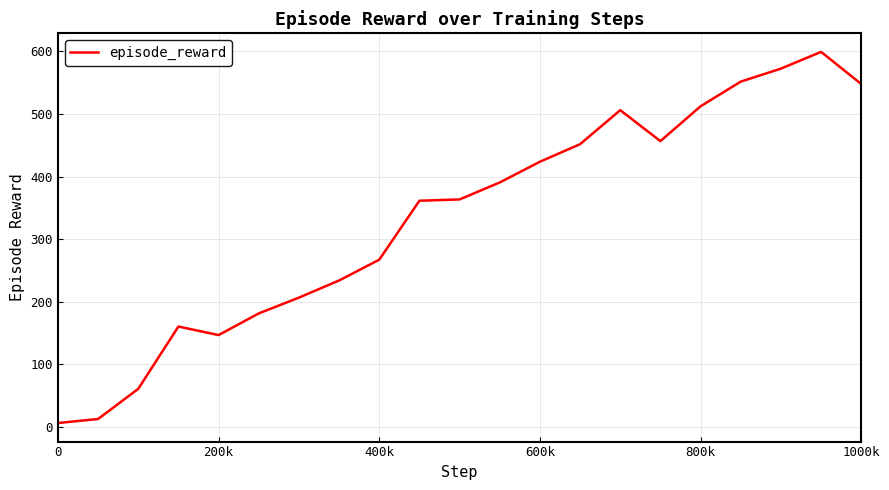

What is the smallest value displayed?

6.1